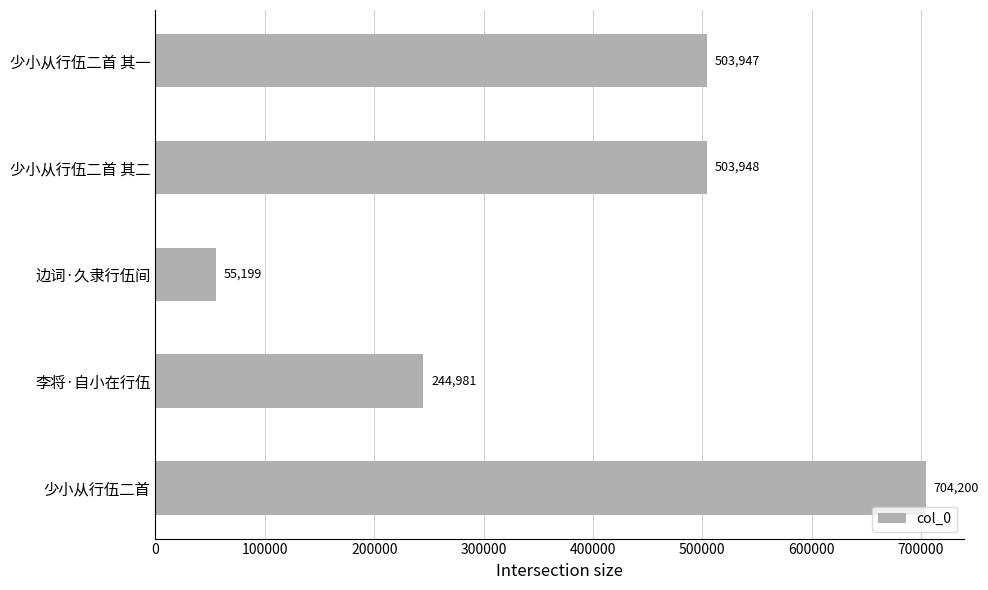

Reading bottom to top, list all the values displayed in this chart.

704200	244981	55199	503948	503947